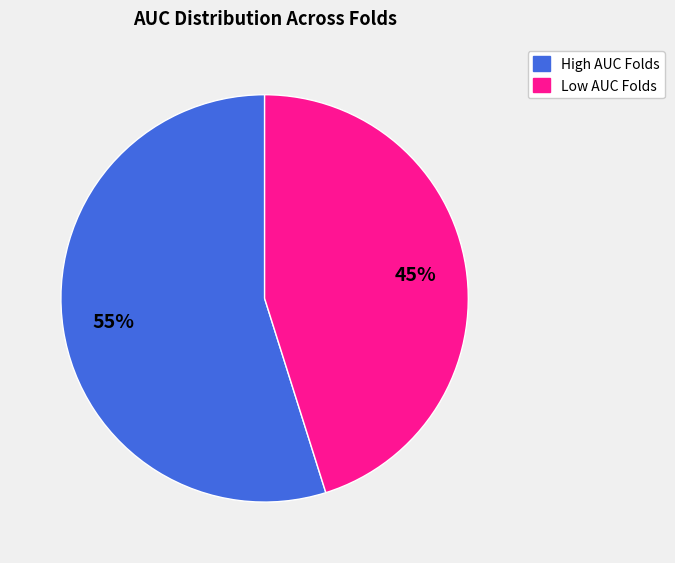

To the nearest percent, what is the average slice percentage?

50%